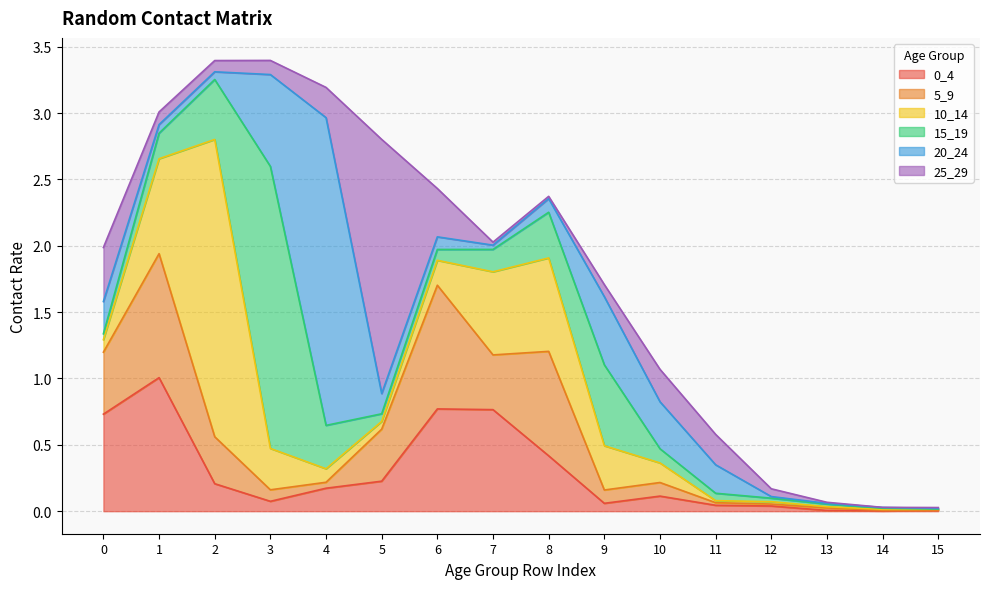

At how many categories does at least one series exceed 2?

3